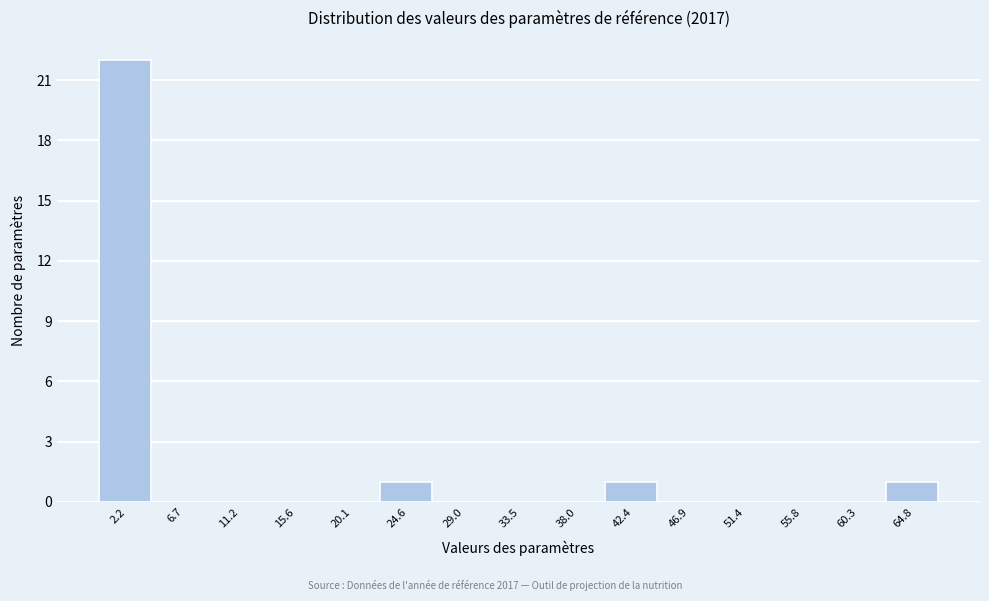

Which range on the x-axis has the tallest bar?

0.0 to 4.5